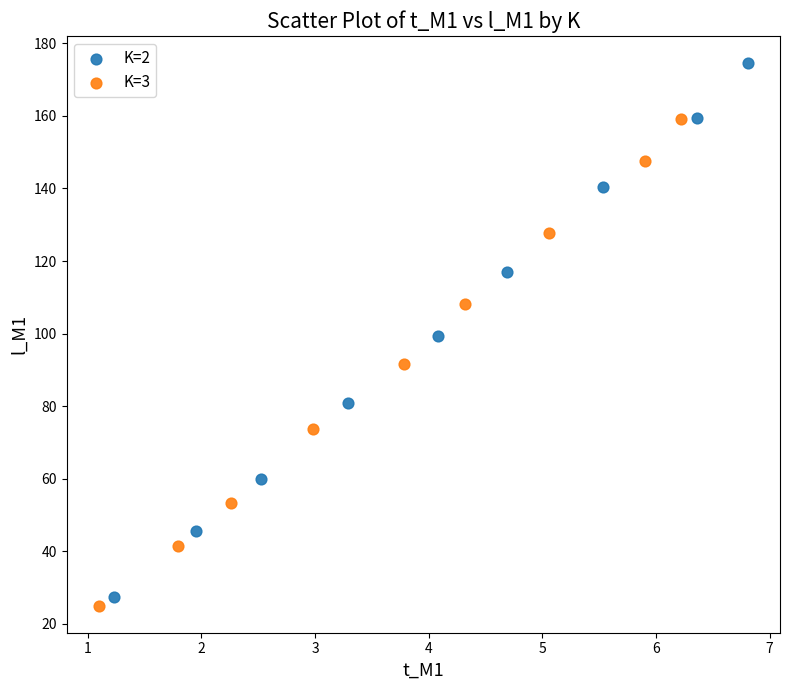

Which series has the widest spread of Y values?

K=2